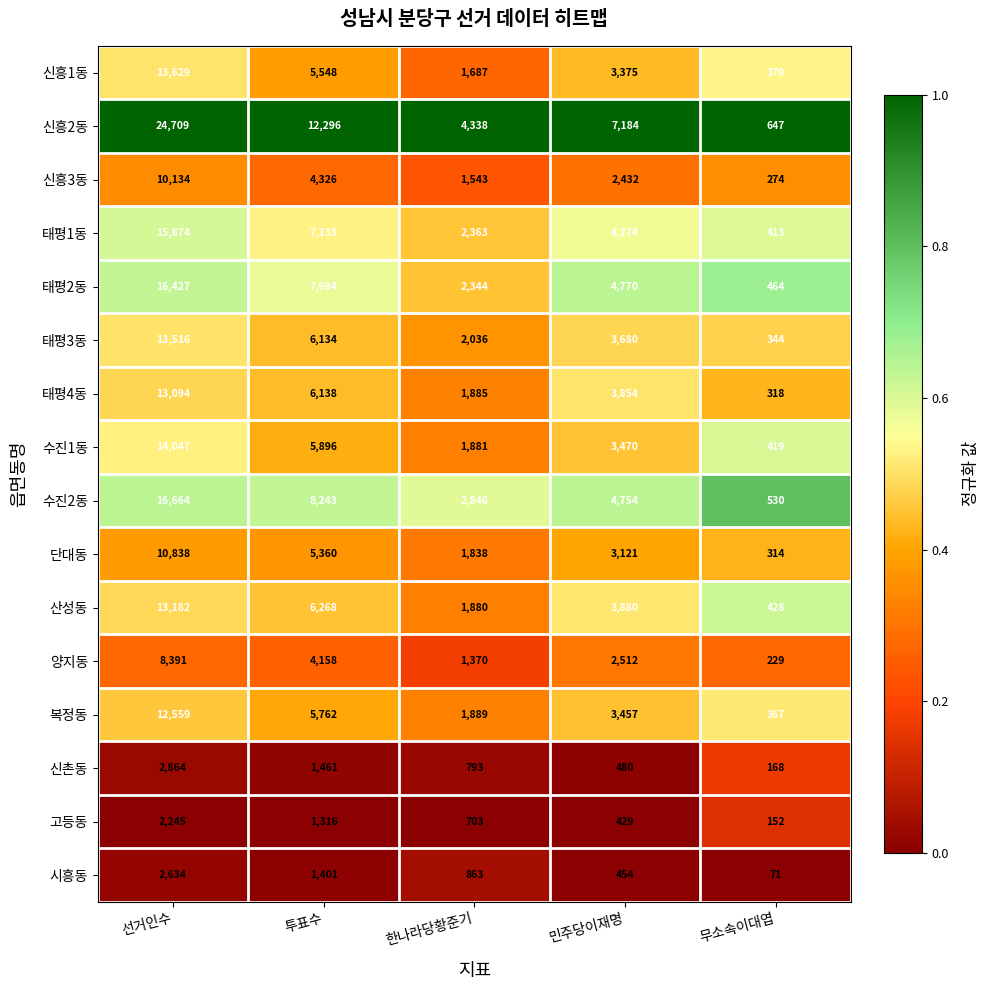

What is the difference between the maximum and minimum values in the 고등동 series?

2093